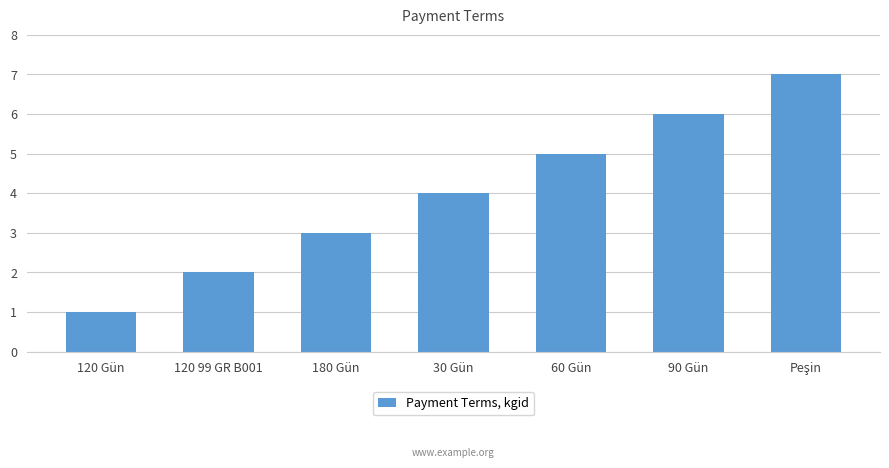

What value does the data have at 60 Gün?

5